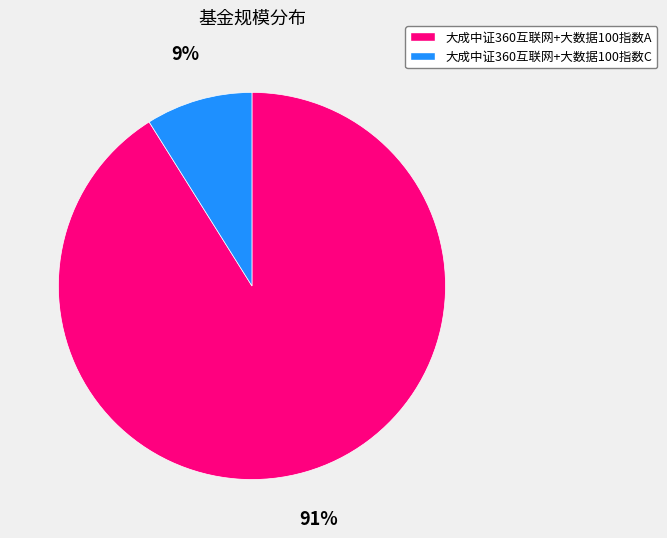

Is it true that 大成中证360互联网+大数据100指数C is 22% of the pie?

False